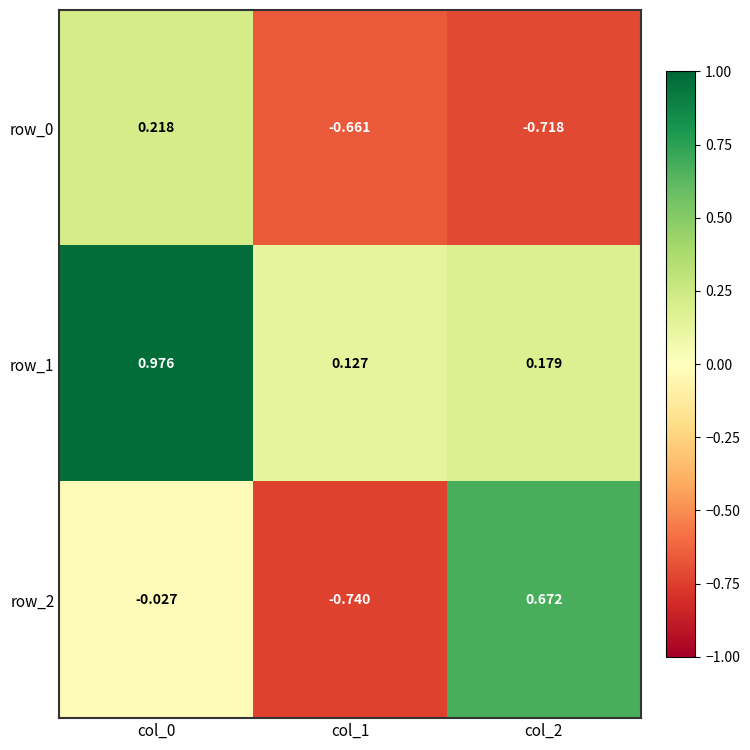

What is the sum of all row_0 values?

-1.2